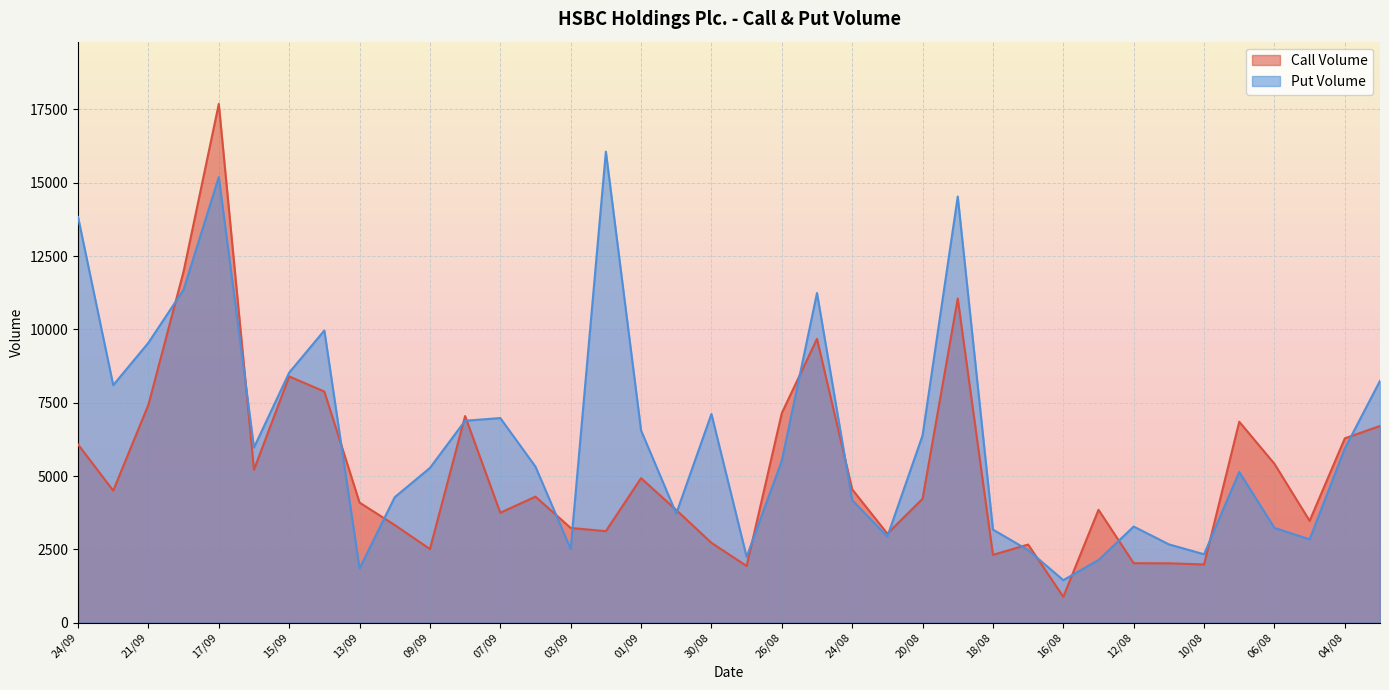

True or false: Put Volume has a value of 2099 at 15/09.

False